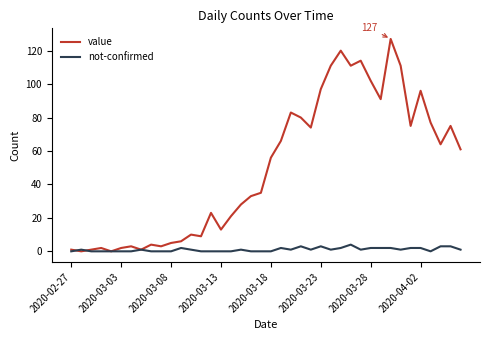

List the series in order of their overall mean, lowest first.

not-confirmed, value